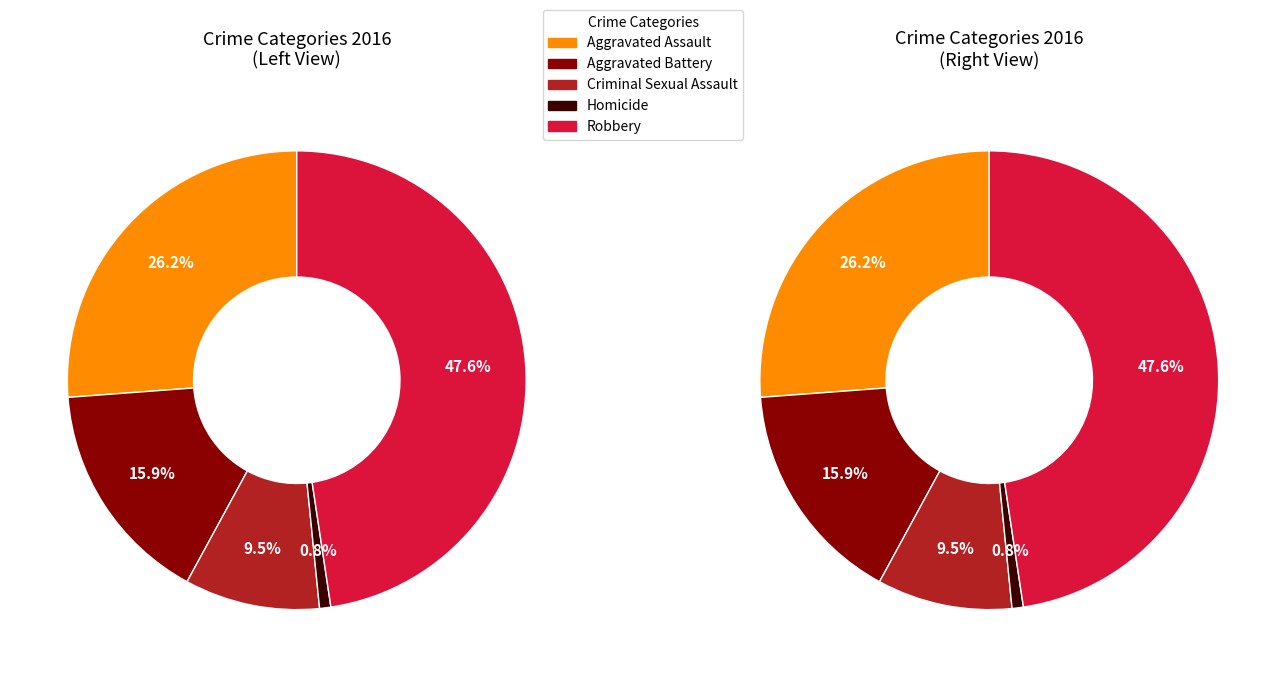

True or false: Criminal Sexual Assault accounts for 19% of the total.

False